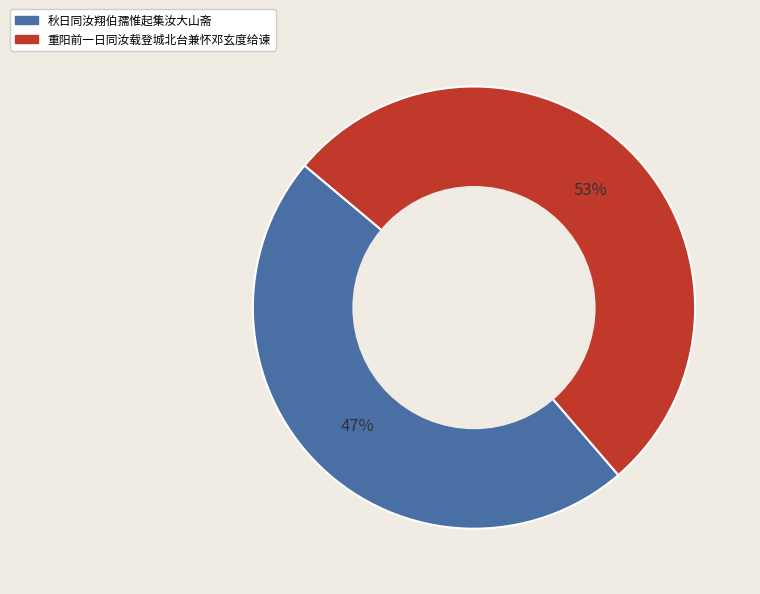

Do 秋日同汝翔伯孺惟起集汝大山斋 and 重阳前一日同汝载登城北台兼怀邓玄度给谏 together represent more than half of the pie?

Yes